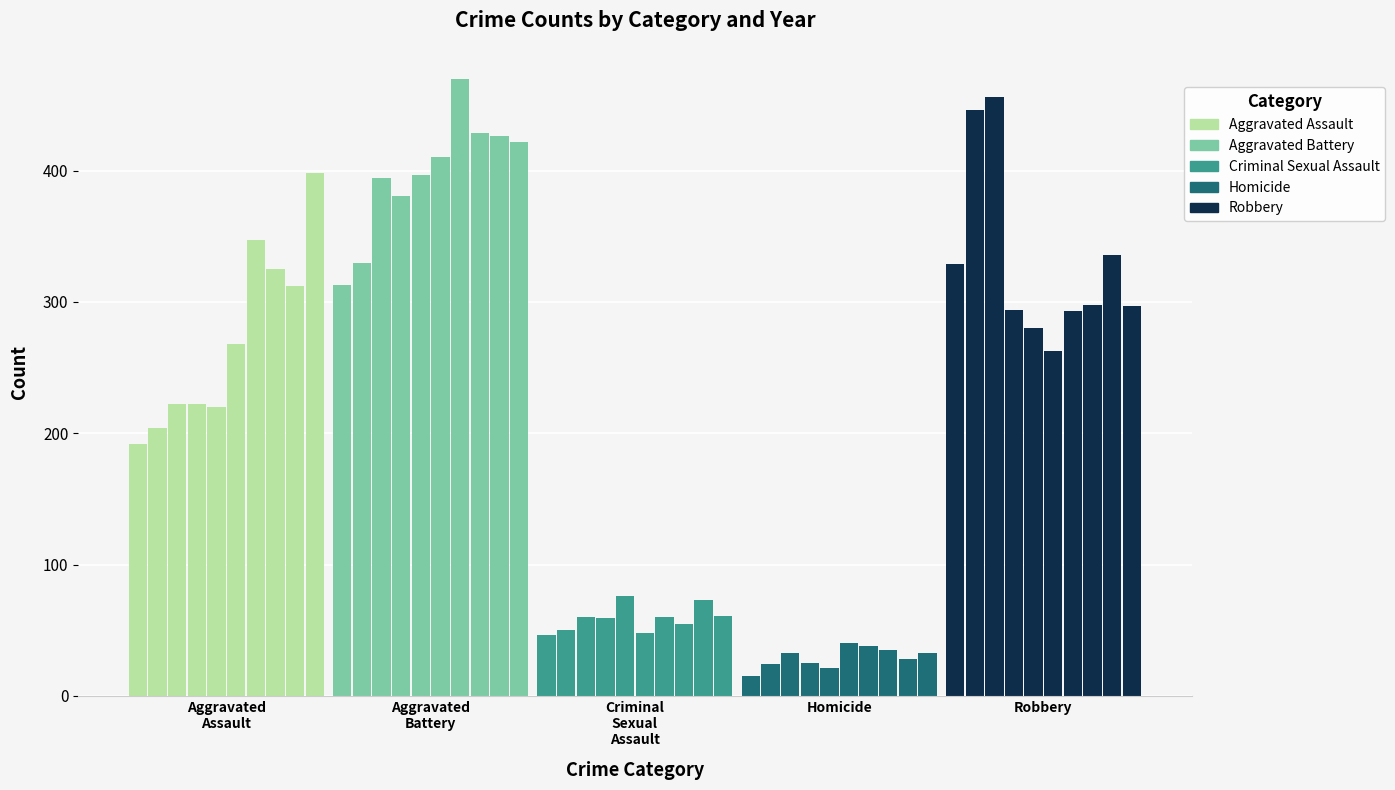

What is the difference between the maximum and minimum values?

455